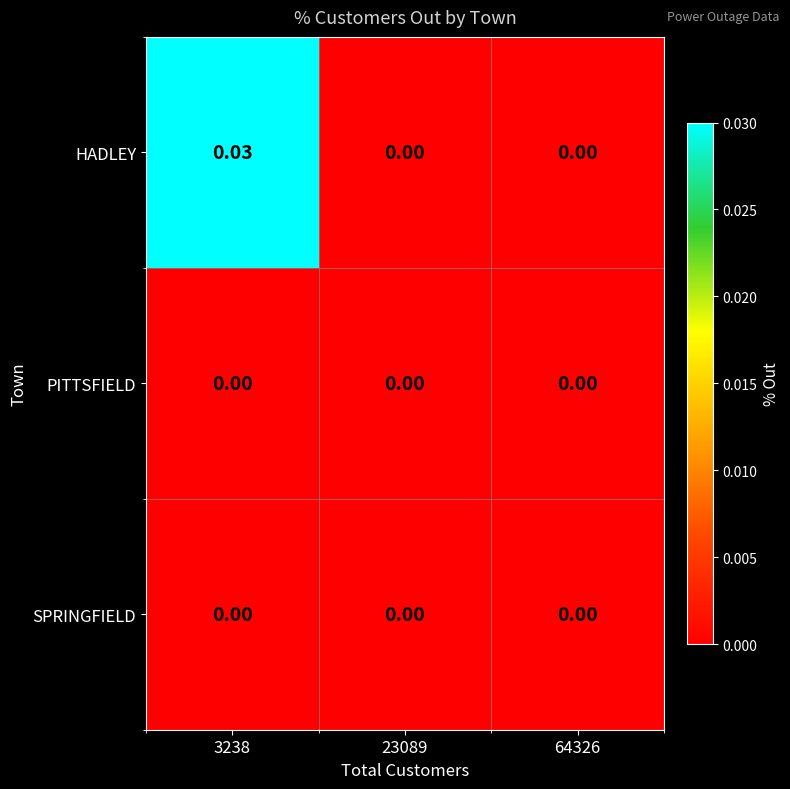

Which series has the widest spread of values?

HADLEY